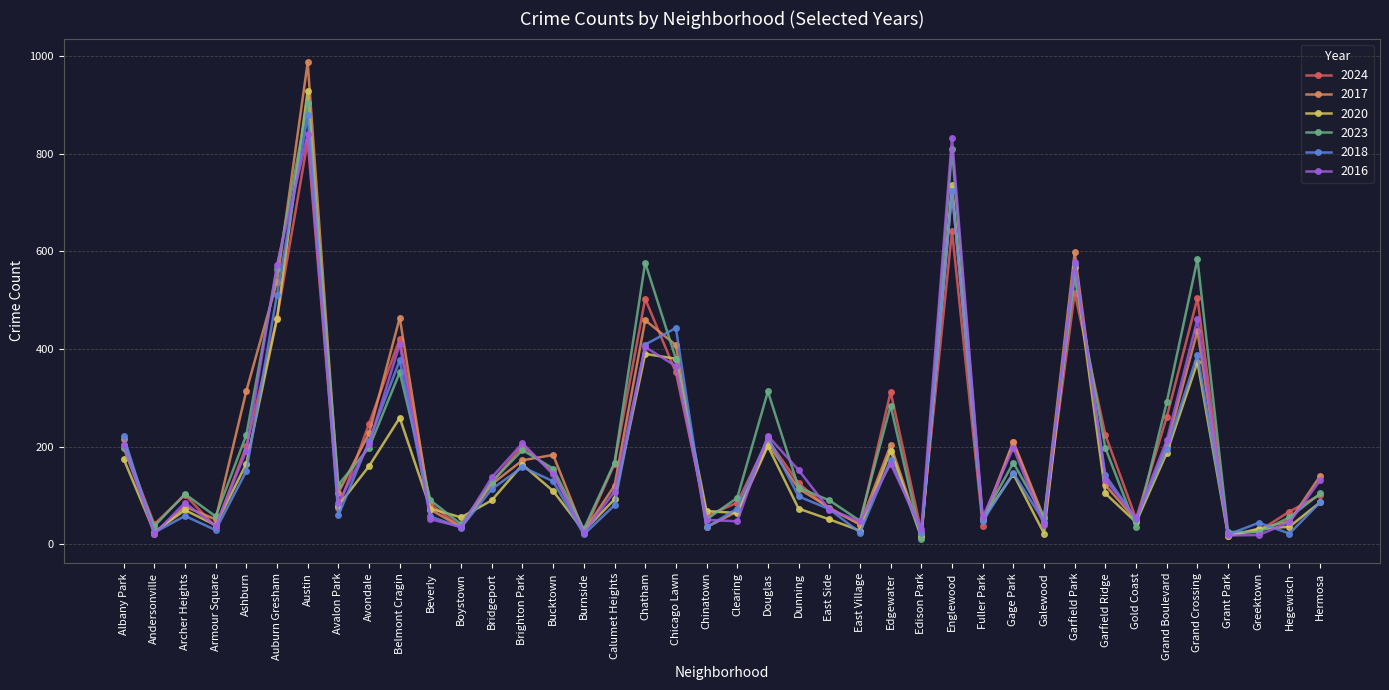

Where is the first local maximum for 2018?

Archer Heights